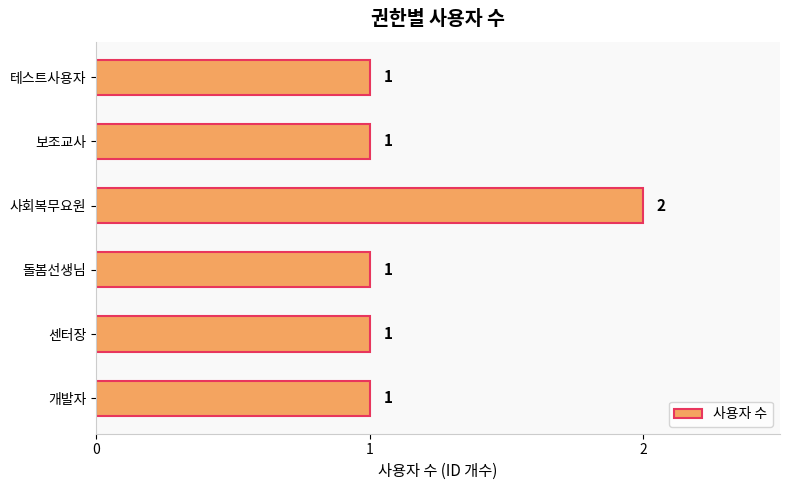

Reading bottom to top, what are all the values shown in this chart?

1	1	1	2	1	1